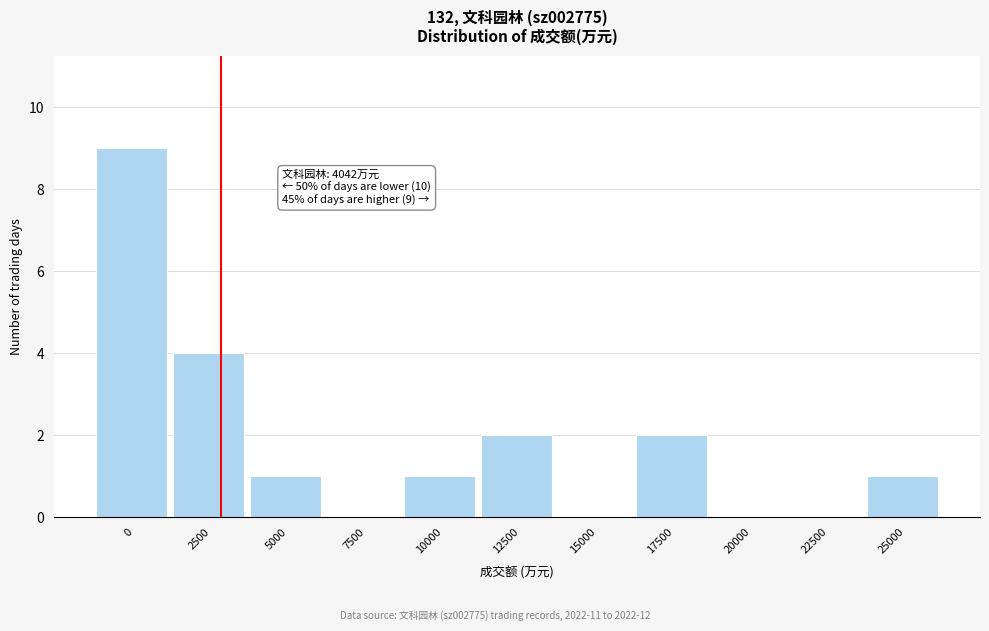

Reading left to right, list all the values displayed in this chart.

0=9	2500=4	5000=1	7500=0	10000=1	12500=2	15000=0	17500=2	20000=0	22500=0	25000=1